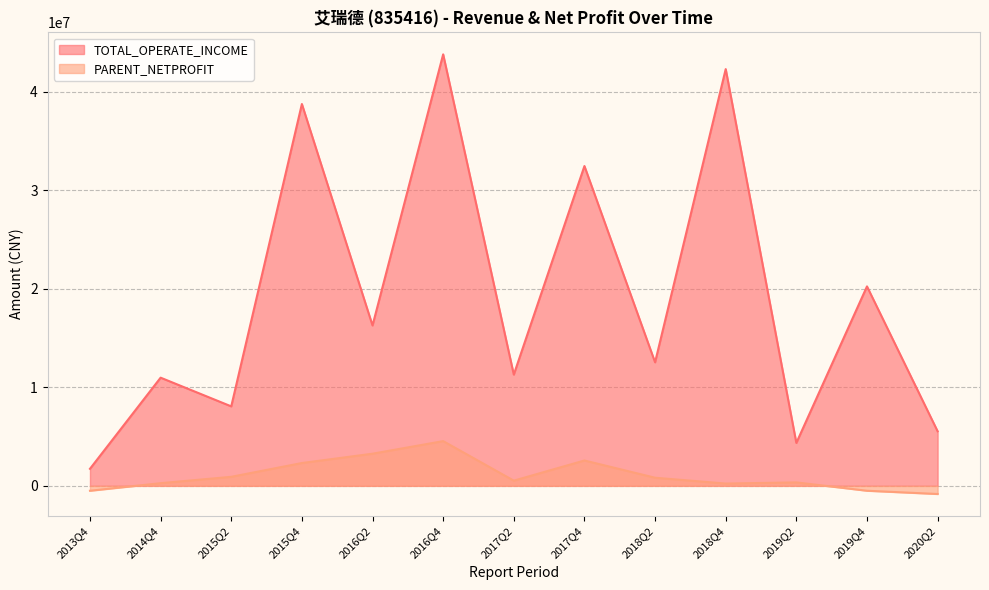

What is the smallest value displayed?

-826872.6